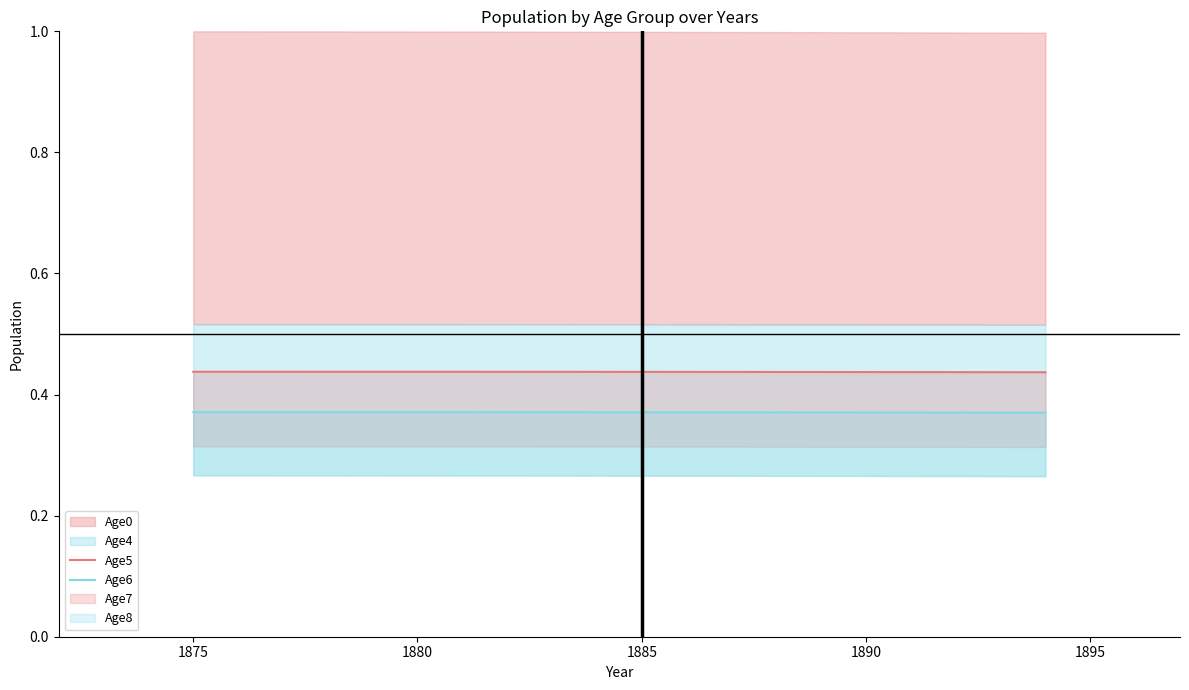

What is the total value across all series at 1885?

0.8